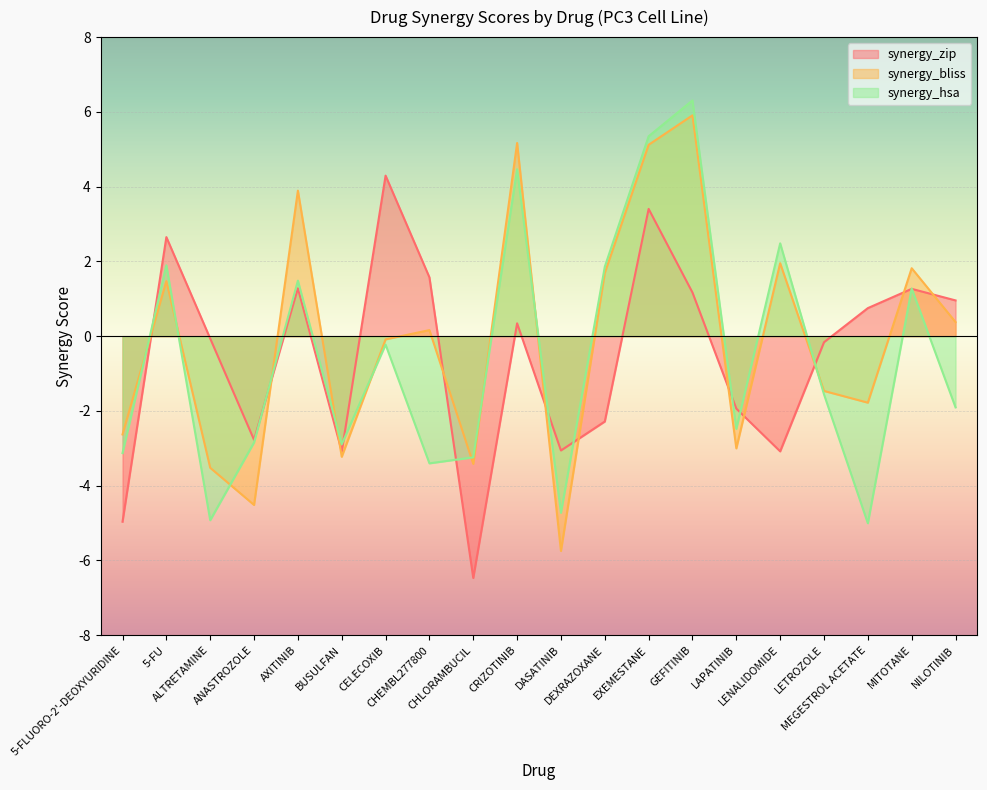

What is the difference between the second highest and second lowest values in the synergy_hsa series?

10.3